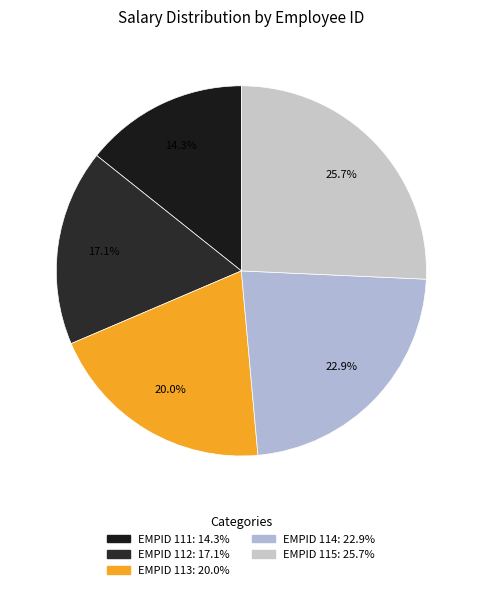

To the nearest percent, what is the difference between the largest and smallest slice percentages?

11%